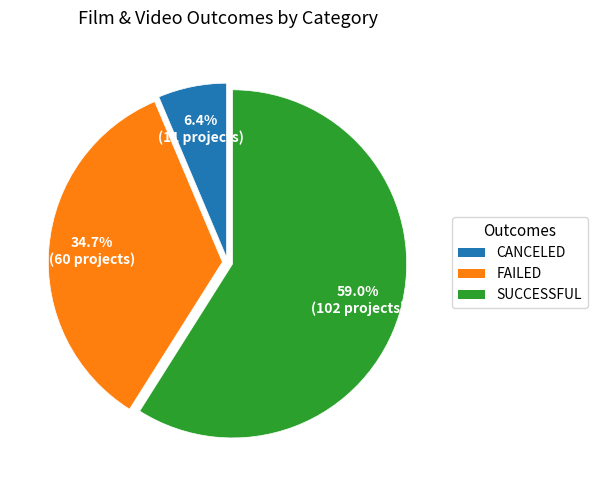

How many segments does this pie chart have?

3